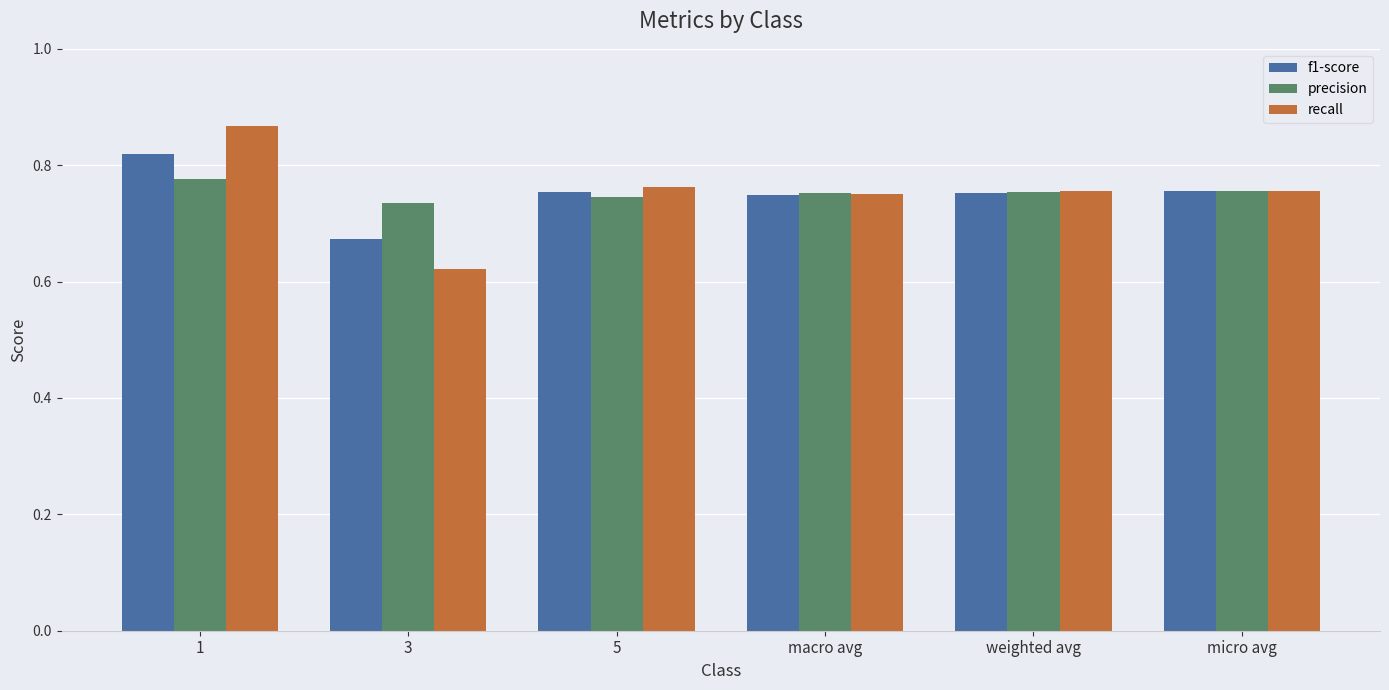

Is the value of precision at macro avg greater than the value of recall at 1?

No